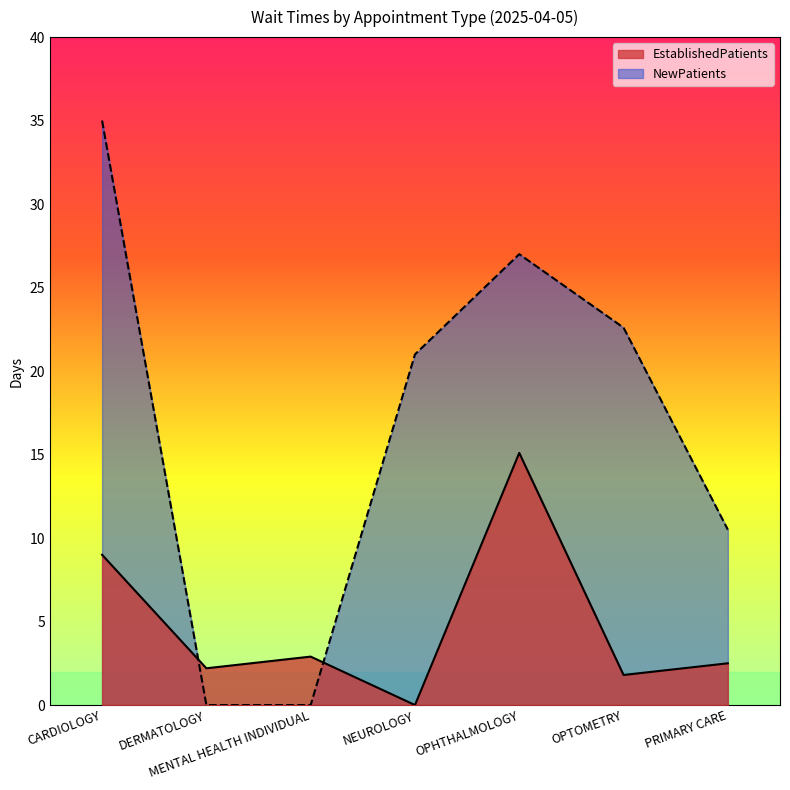

Between which two adjacent categories do EstablishedPatients and NewPatients first intersect?

CARDIOLOGY and DERMATOLOGY